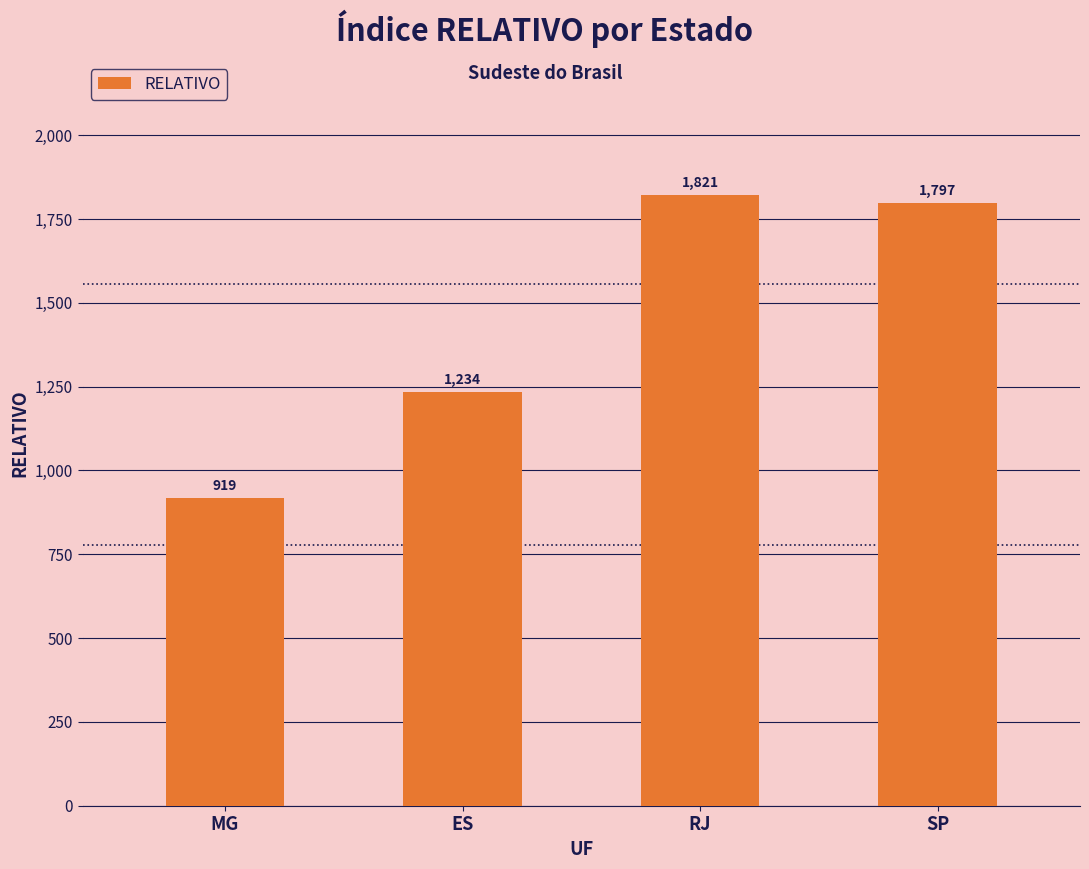

What is the change in value from ES to RJ?

+586.3